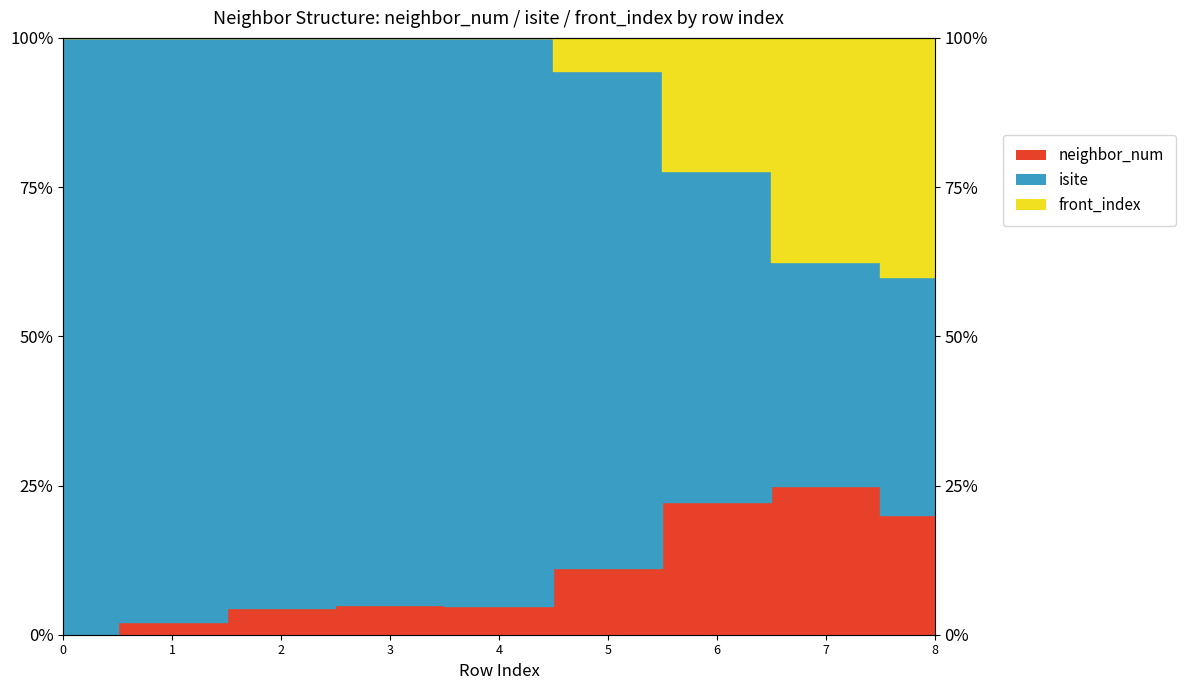

What are all the series names shown in the legend?

neighbor_num, isite, front_index